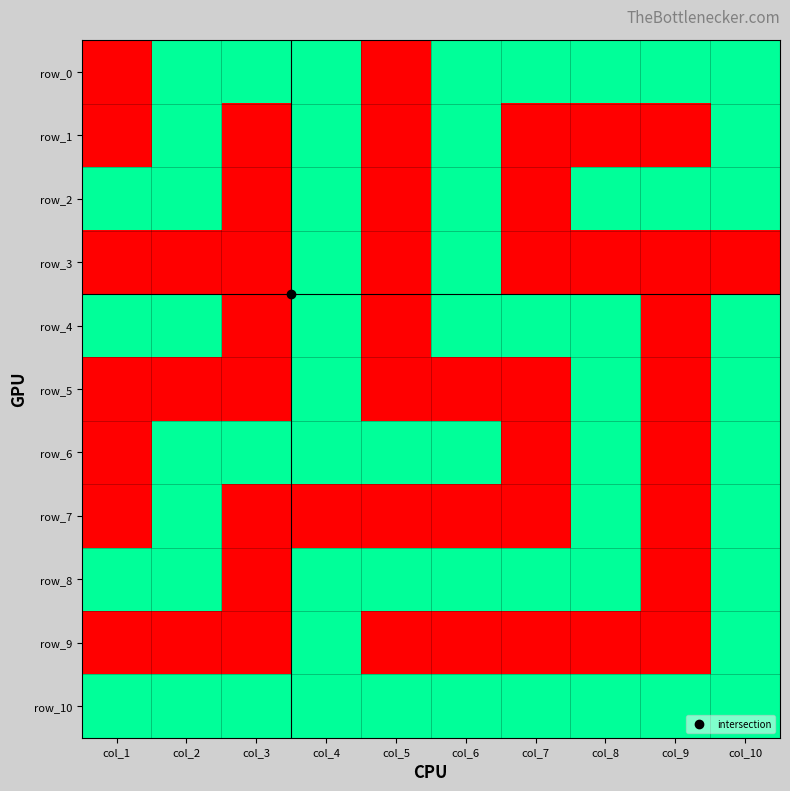

At which category does the chart reach its minimum across all series?

col_1